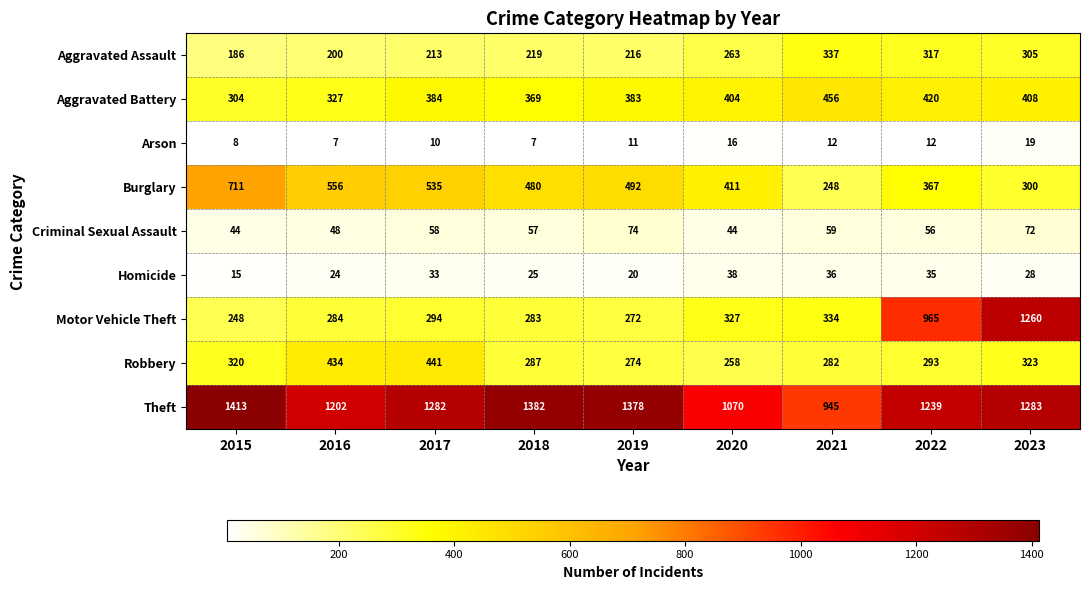

At how many categories does at least one series exceed 1154?

7